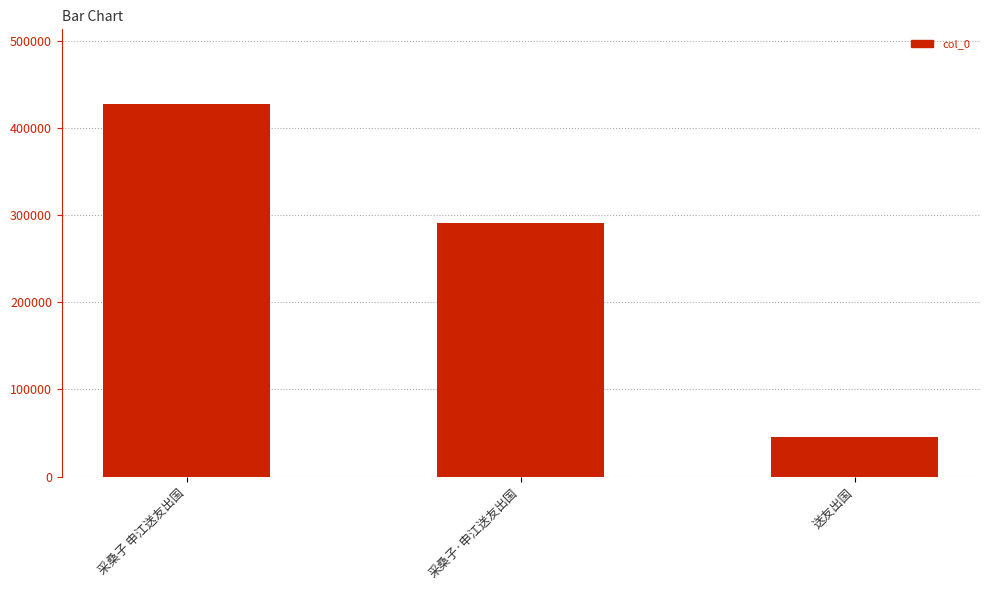

List the labels in order of value, largest first.

采桑子 申江送友出国, 采桑子·申江送友出国, 送友出国